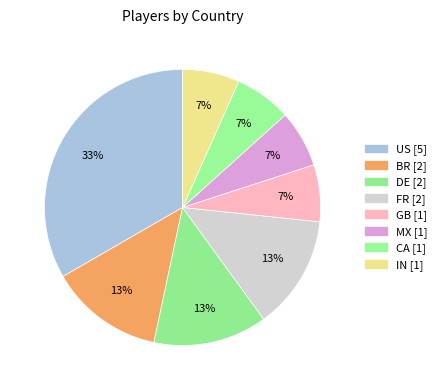

What is the change in value from BR to CA?

-1